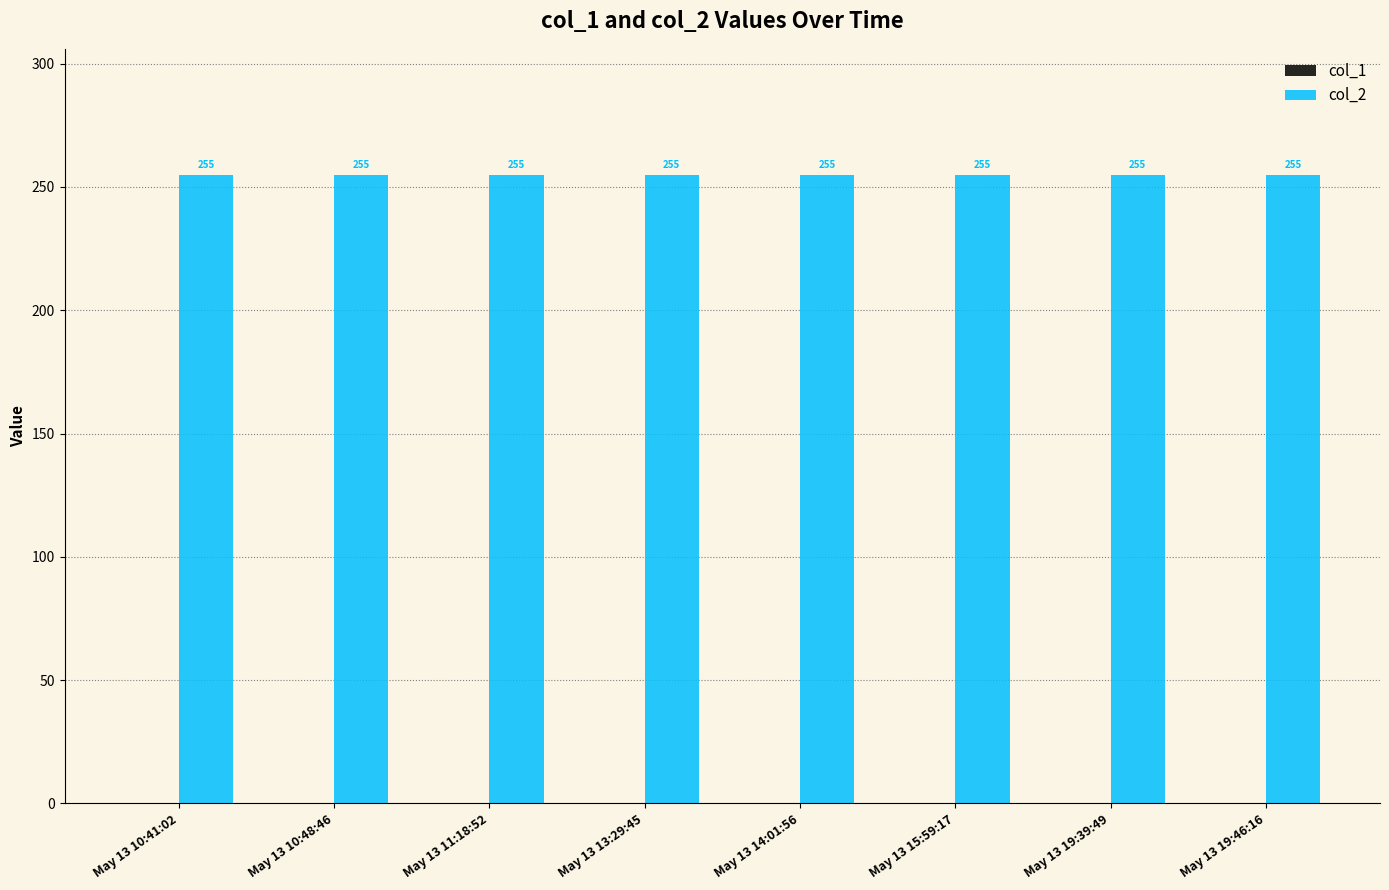

At which label is col_1 closest to 0?

May 13 10:41:02